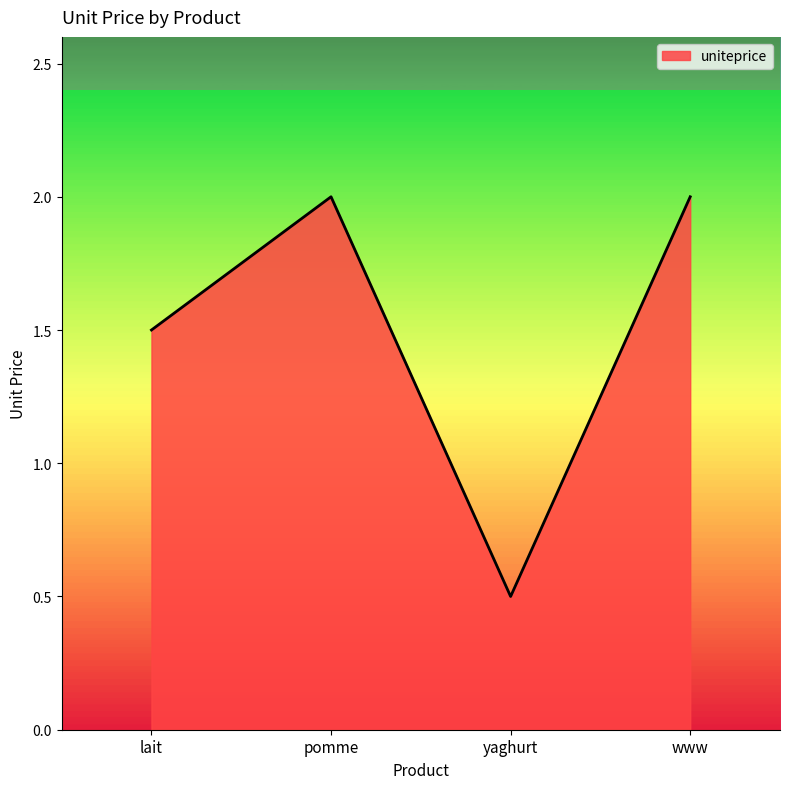

What is the average value?

1.5